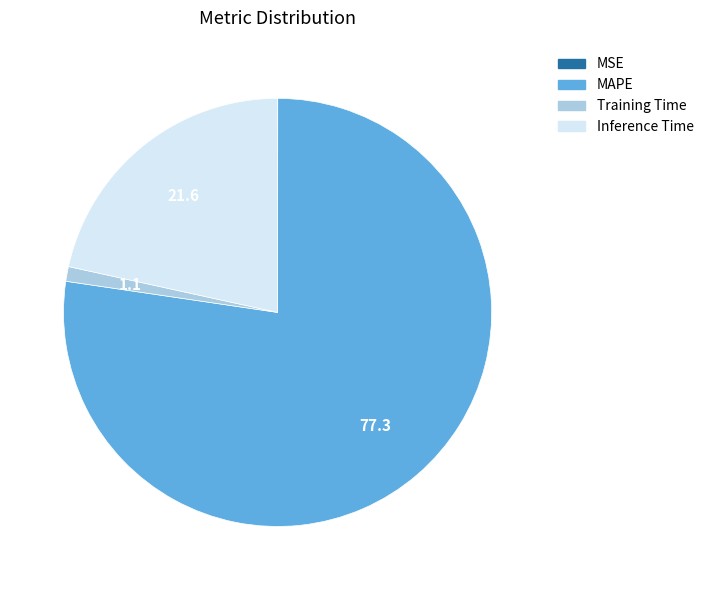

Which category accounts for the majority?

MAPE